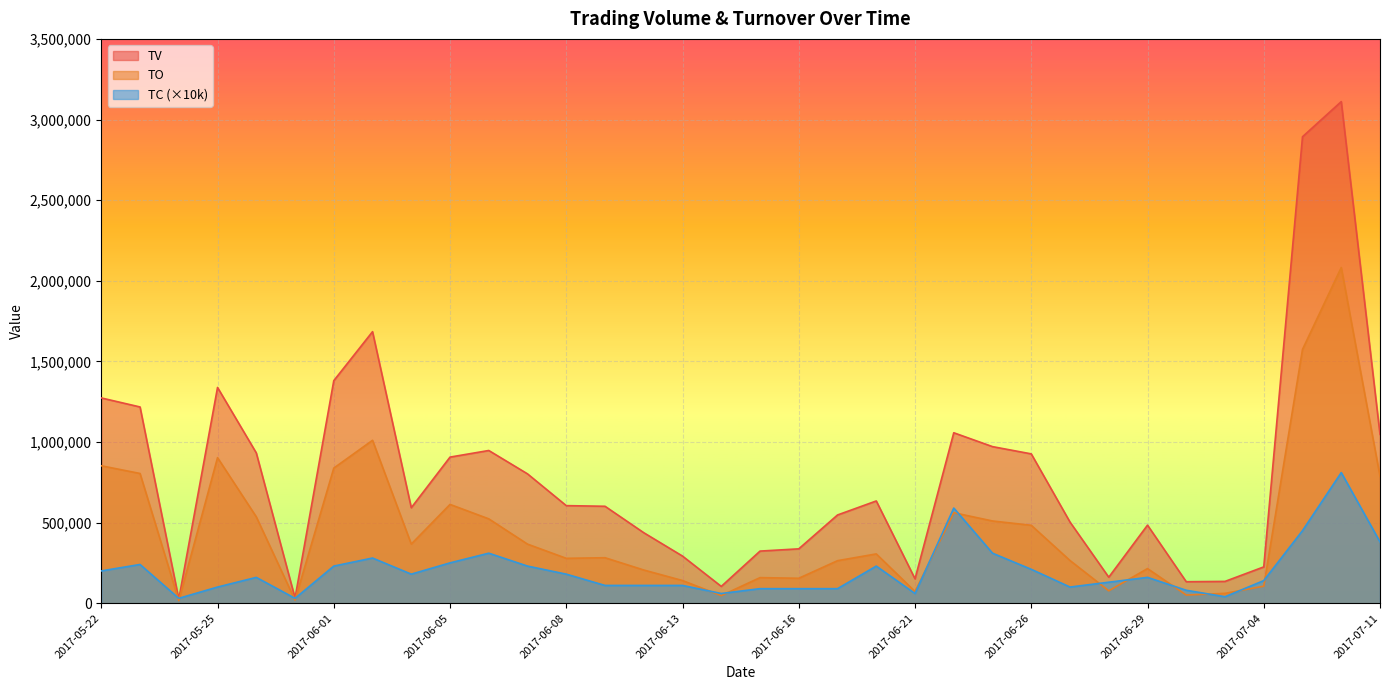

Reading left to right, what are all the values shown in this chart?

TV: 2017-05-22=1273000	2017-05-23=1217000	2017-05-24=25000	2017-05-25=1338000	2017-05-26=932000	2017-05-31=32000	2017-06-01=1380000	2017-06-02=1684000	2017-06-03=592000	2017-06-05=906000	2017-06-06=947000	2017-06-07=802000	2017-06-08=605000	2017-06-09=601000	2017-06-12=437000	2017-06-13=292000	2017-06-14=104000	2017-06-15=323000	2017-06-16=337000	2017-06-19=547000	2017-06-20=634000	2017-06-21=151000	2017-06-22=1057000	2017-06-23=971000	2017-06-26=926000	2017-06-27=503000	2017-06-28=161000	2017-06-29=484000	2017-06-30=133000	2017-07-03=135000	2017-07-04=225000	2017-07-07=2893000	2017-07-10=3111000	2017-07-11=1047000
TO: 2017-05-22=852160	2017-05-23=804390	2017-05-24=15960	2017-05-25=902560	2017-05-26=535490	2017-05-31=19060	2017-06-01=837680	2017-06-02=1010200	2017-06-03=366480	2017-06-05=612570	2017-06-06=522960	2017-06-07=366220	2017-06-08=278140	2017-06-09=281880	2017-06-12=205670	2017-06-13=140300	2017-06-14=46930	2017-06-15=158450	2017-06-16=154460	2017-06-19=263510	2017-06-20=305520	2017-06-21=72390	2017-06-22=561120	2017-06-23=509800	2017-06-26=482960	2017-06-27=264500	2017-06-28=76740	2017-06-29=214550	2017-06-30=50430	2017-07-03=60950	2017-07-04=105300	2017-07-07=1574080	2017-07-10=2081950	2017-07-11=787180
TC: 2017-05-22=200000	2017-05-23=240000	2017-05-24=30000	2017-05-25=100000	2017-05-26=160000	2017-05-31=30000	2017-06-01=230000	2017-06-02=280000	2017-06-03=180000	2017-06-05=250000	2017-06-06=310000	2017-06-07=230000	2017-06-08=180000	2017-06-09=110000	2017-06-12=110000	2017-06-13=110000	2017-06-14=60000	2017-06-15=90000	2017-06-16=90000	2017-06-19=90000	2017-06-20=230000	2017-06-21=60000	2017-06-22=590000	2017-06-23=310000	2017-06-26=210000	2017-06-27=100000	2017-06-28=130000	2017-06-29=160000	2017-06-30=80000	2017-07-03=40000	2017-07-04=140000	2017-07-07=450000	2017-07-10=810000	2017-07-11=380000